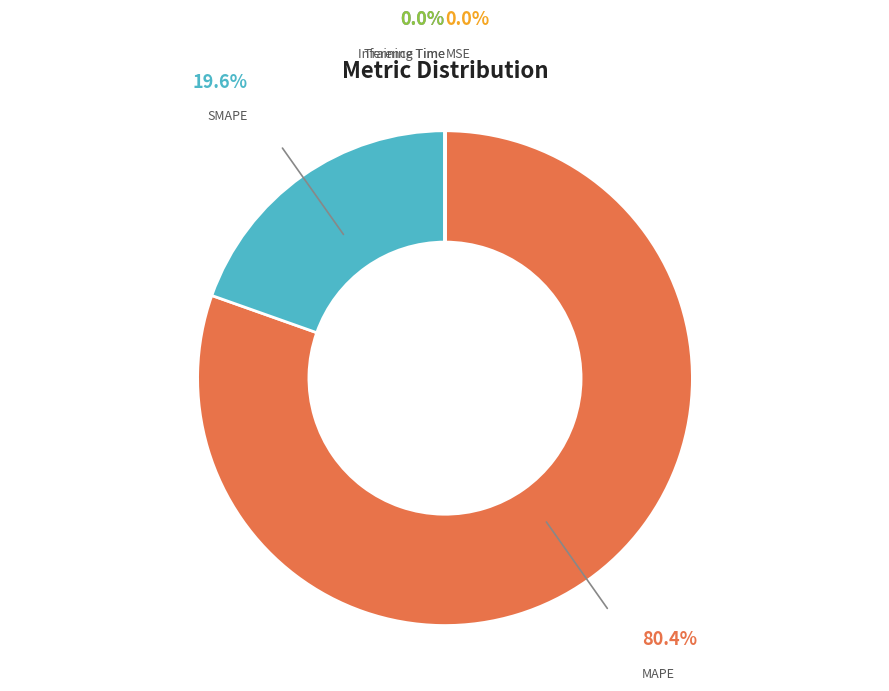

The SMAPE slice represents 35% of the pie. True or false?

False